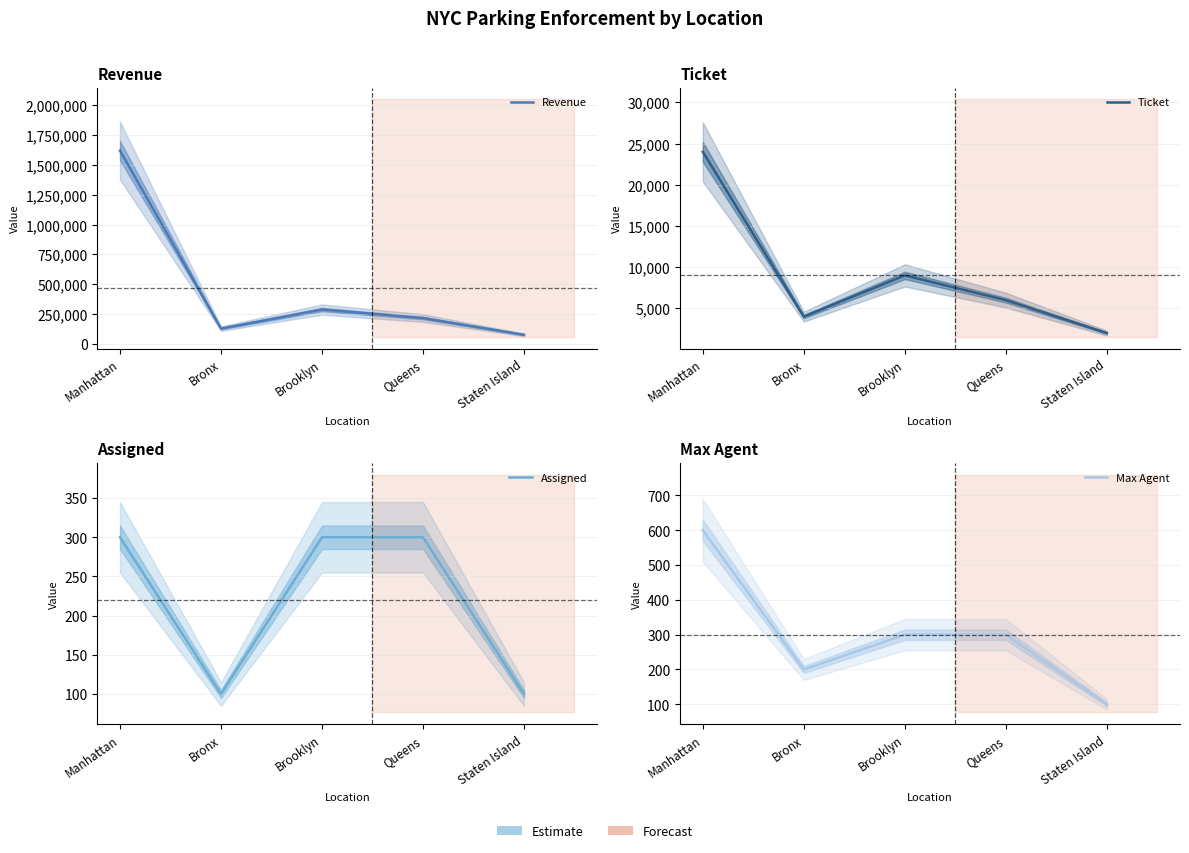

The Max Agent series shows 100 at Staten Island. True or false?

True